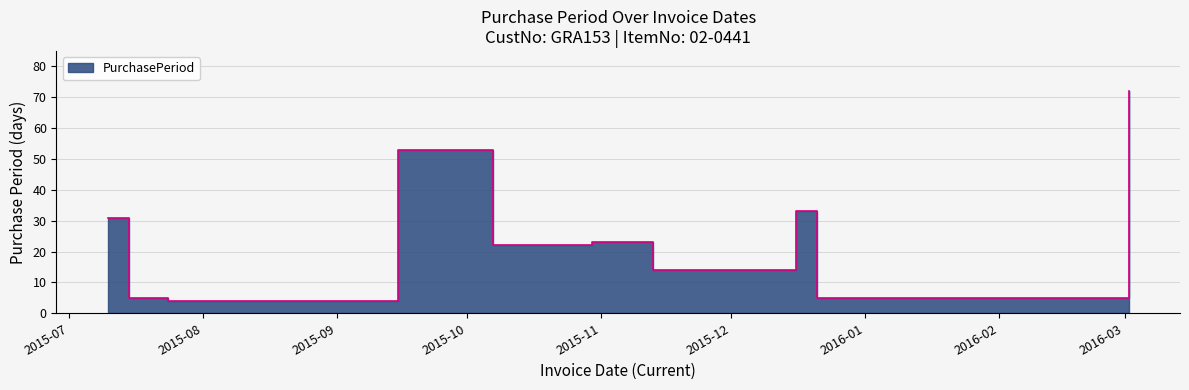

At which label is the value closest to 38?

2015-12-16